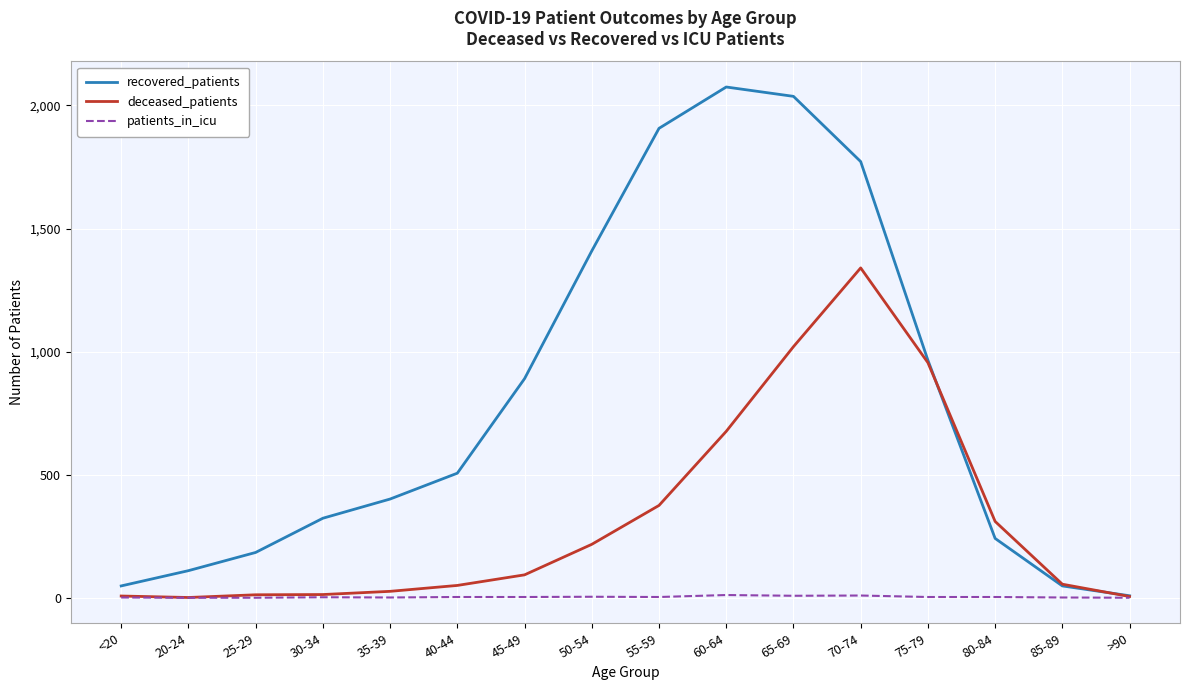

List the series in order of their overall mean, highest first.

recovered_patients, deceased_patients, patients_in_icu